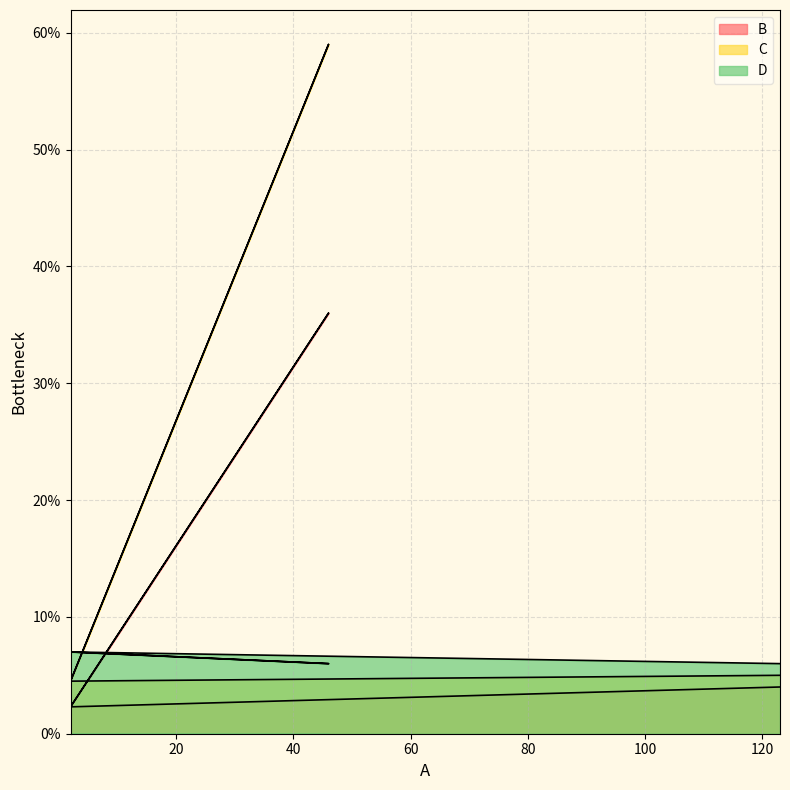

List the series in order of their peak value, highest first.

C, B, D